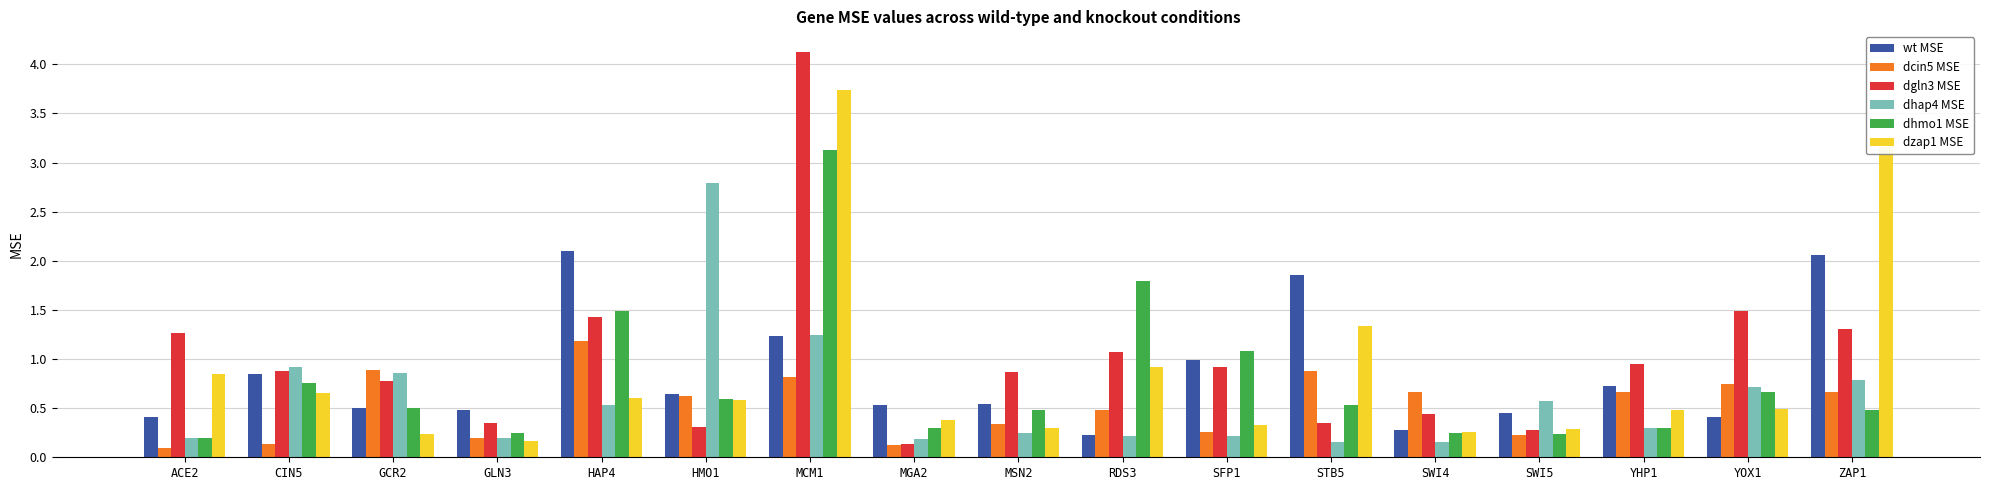

At which category is the sum across all series the highest?

MCM1